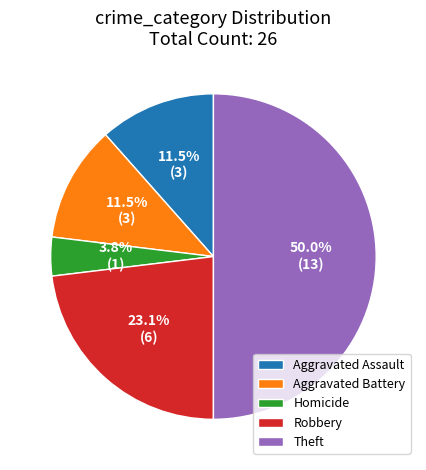

Count the number of slices in the pie.

5